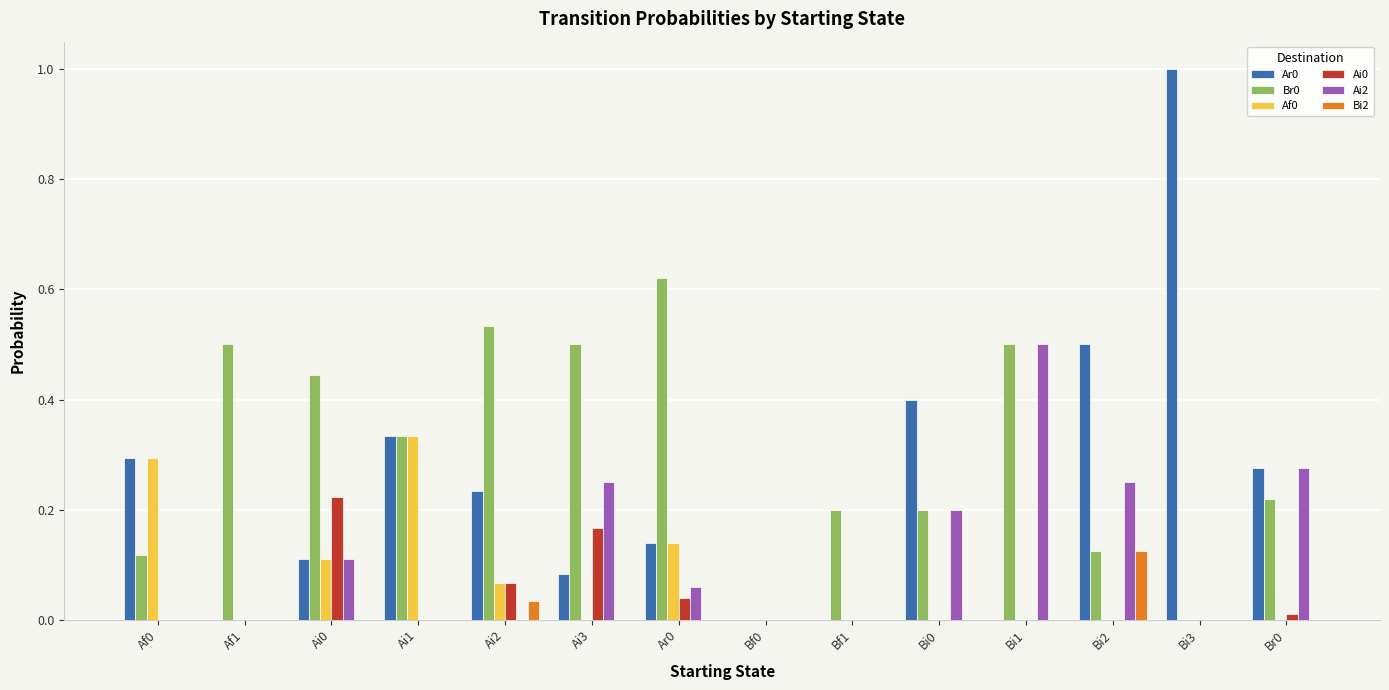

Is it true that Ai2 equals 0.0 at Bi3?

True